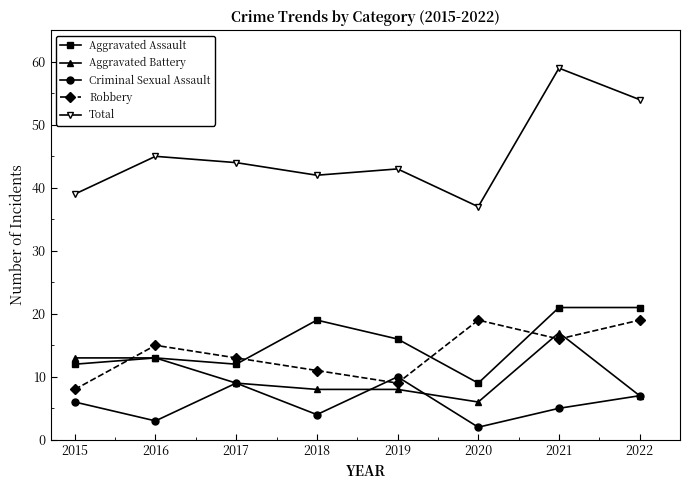

Is the value of Total at 2022 greater than the value of Robbery at 2015?

Yes